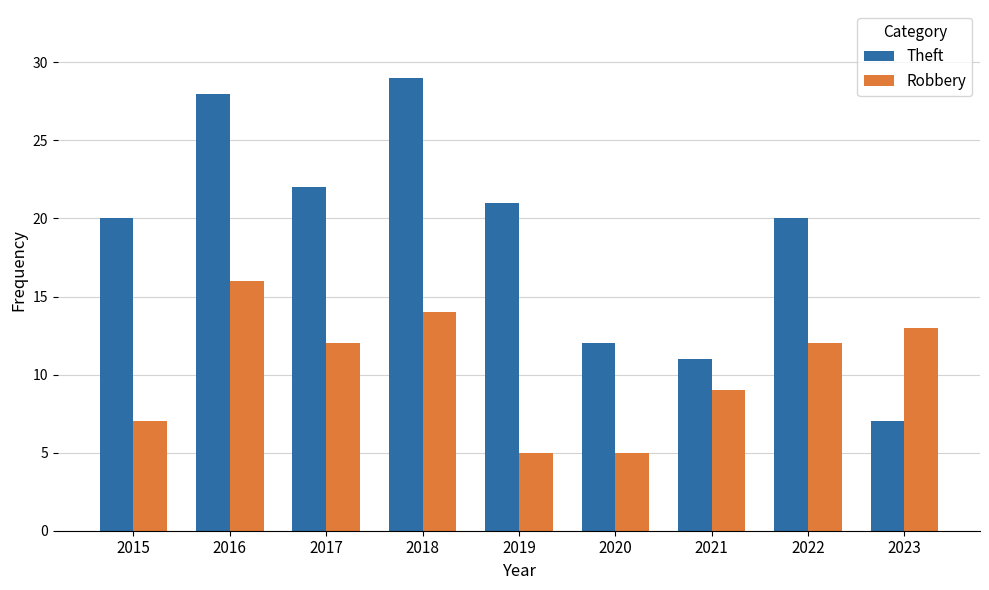

True or false: Robbery has a value of 12 at 2017.

True